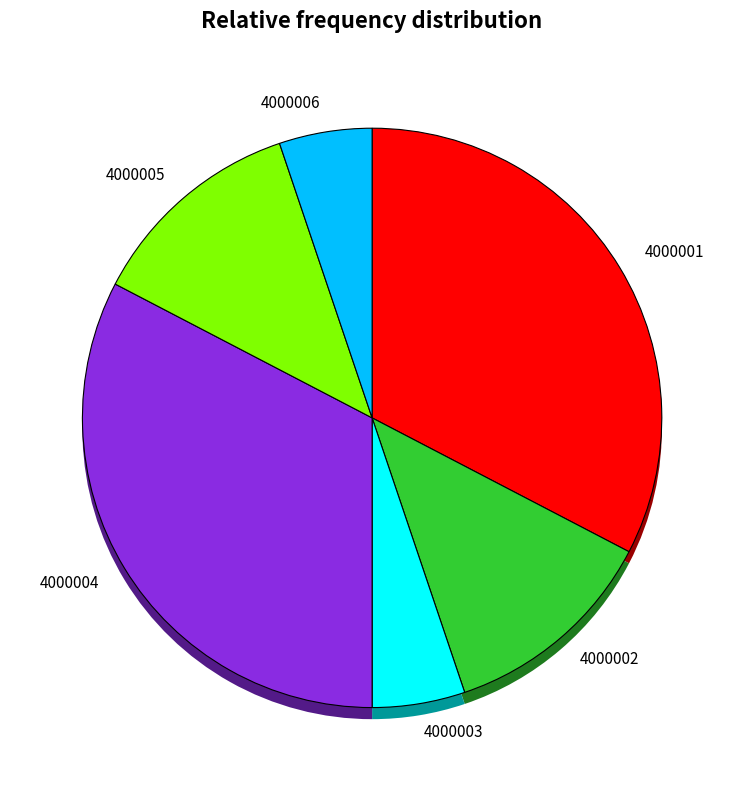

The 4000005 slice represents 26% of the pie. True or false?

False